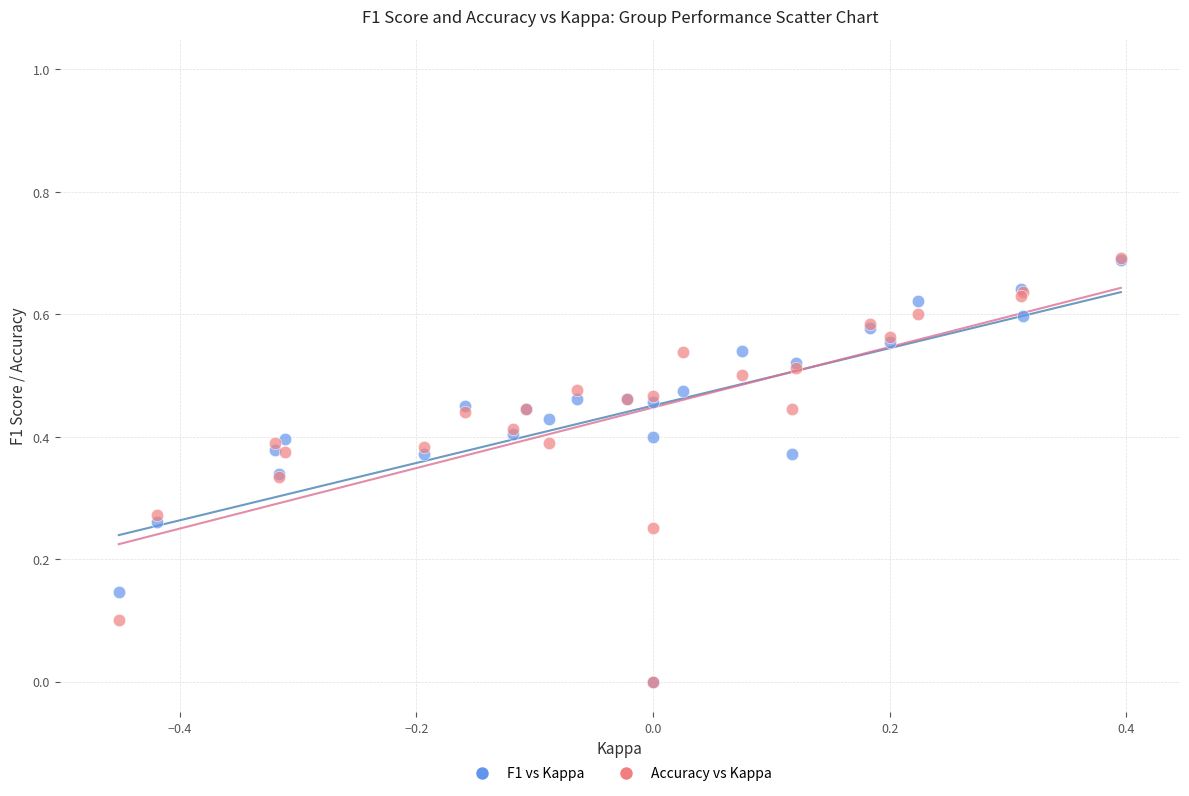

What are all the series names shown in the legend?

F1 vs Kappa, Accuracy vs Kappa